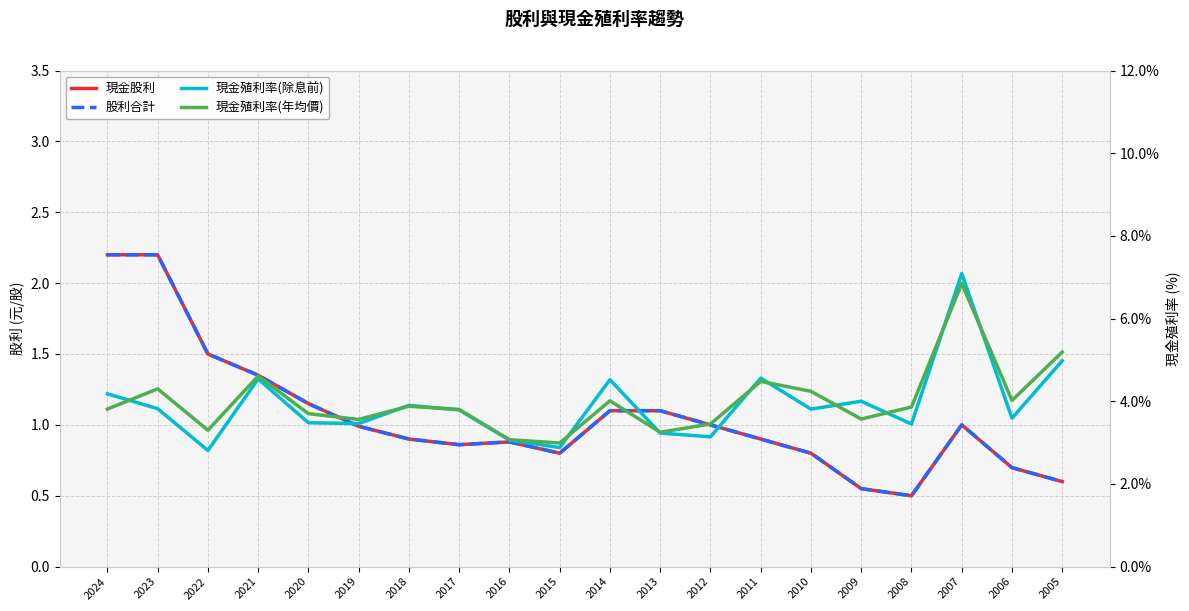

Between 2012 and 2018, which is larger?

2012